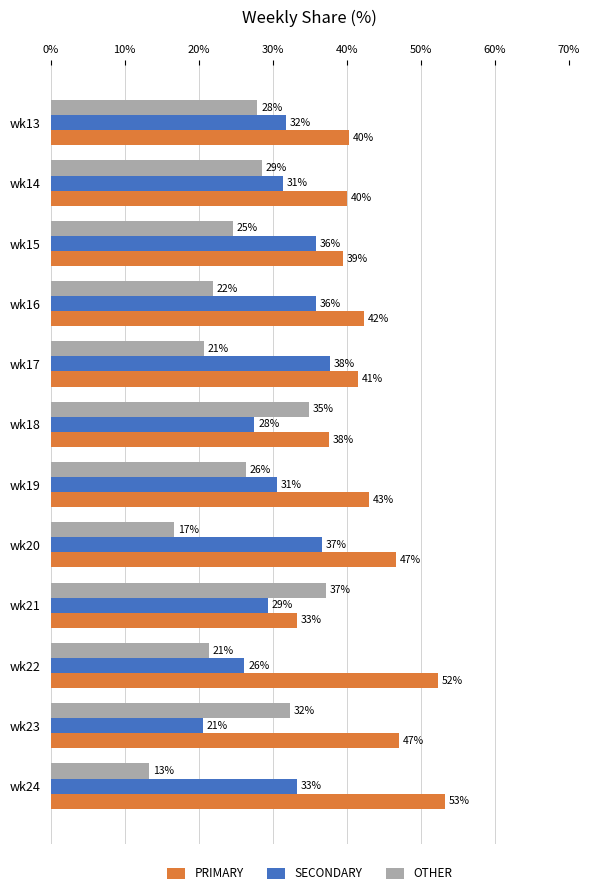

Which series has the widest spread of values?

OTHER